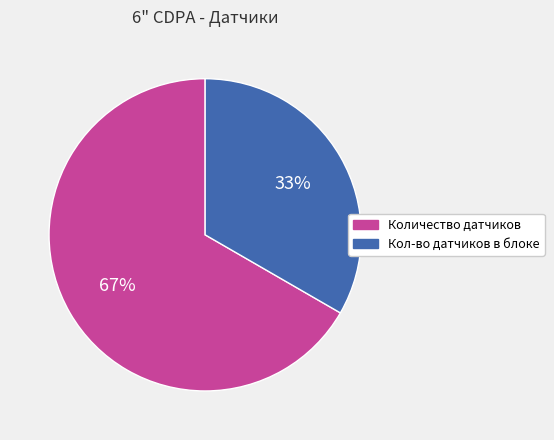

Is Кол-во датчиков в блоке the majority of the pie?

No